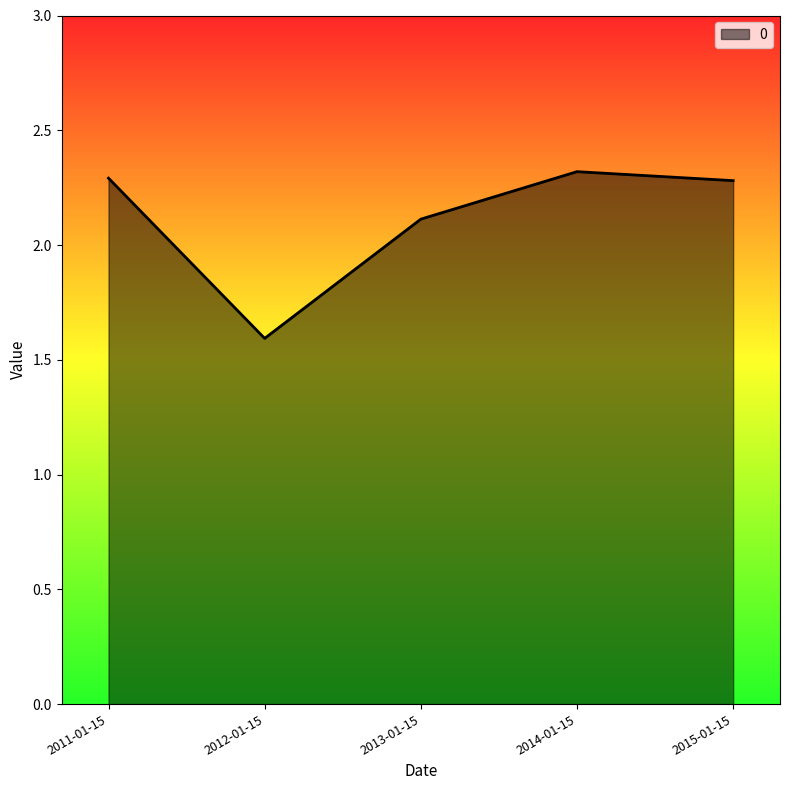

How many values are between 2 and 3?

4